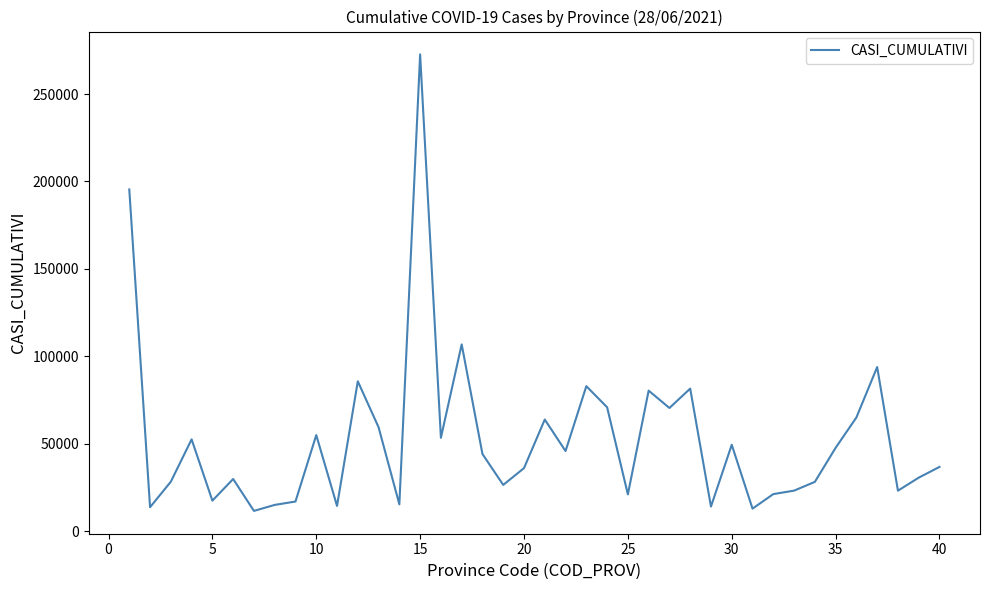

How many lines are shown in the chart?

1